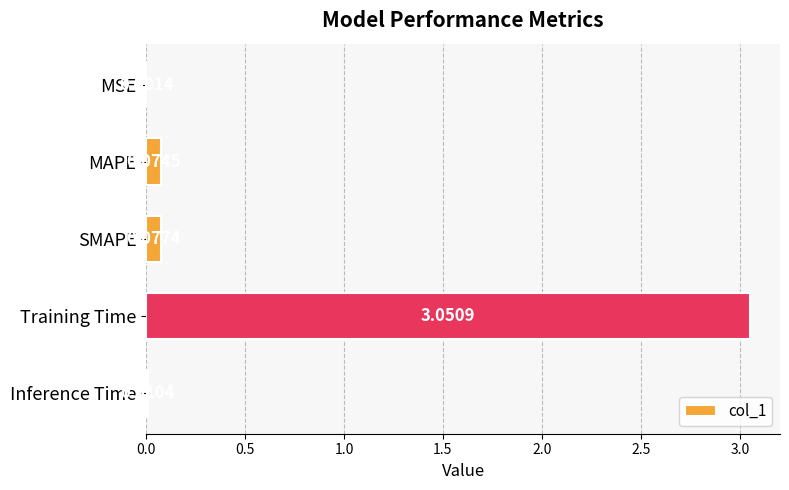

Which label corresponds to the largest value in the chart?

Training Time